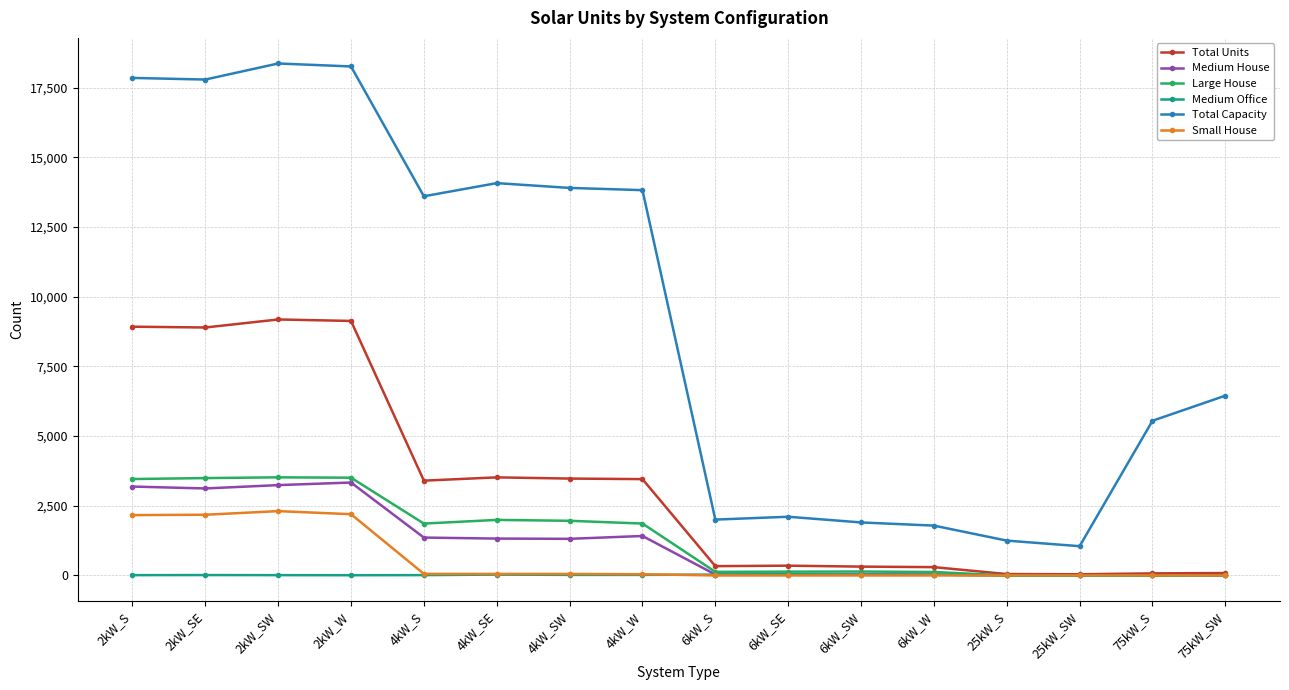

True or false: Large House has more than 2 points higher than both neighbors.

True